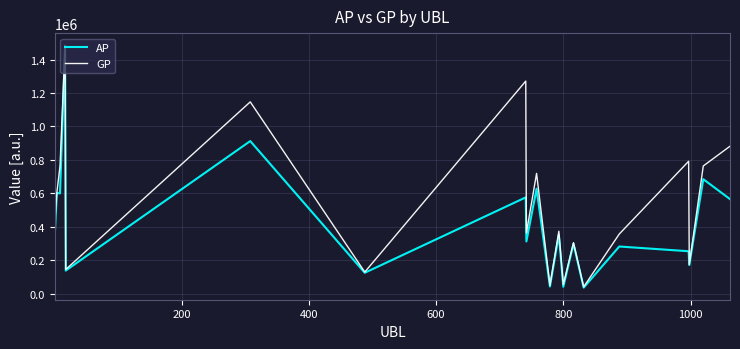

Which series has the largest total across all categories?

GP